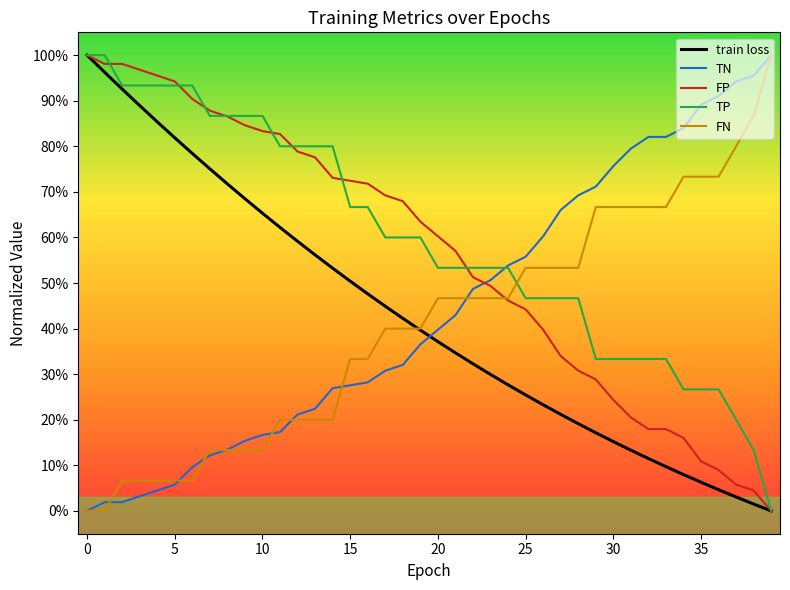

What is the label of the 6th point from the right?

34